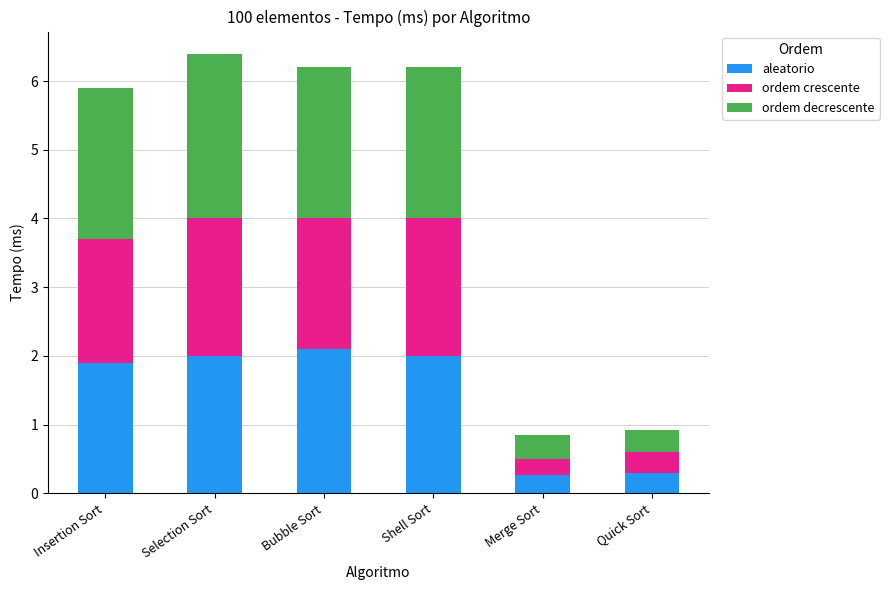

Read the aleatorio value at Merge Sort.

0.3